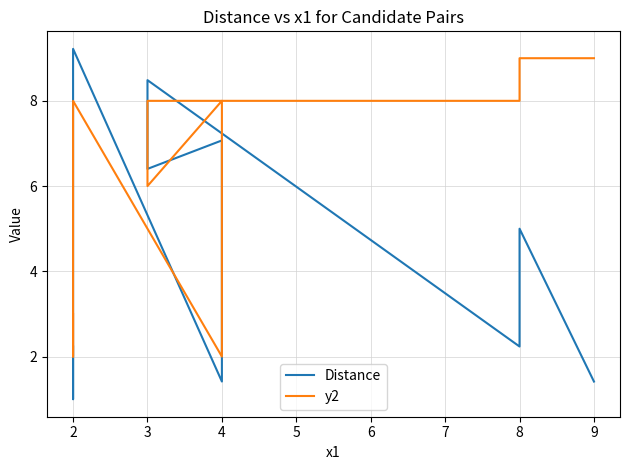

What is the sum of the Distance values at 2 and 3?

9.5